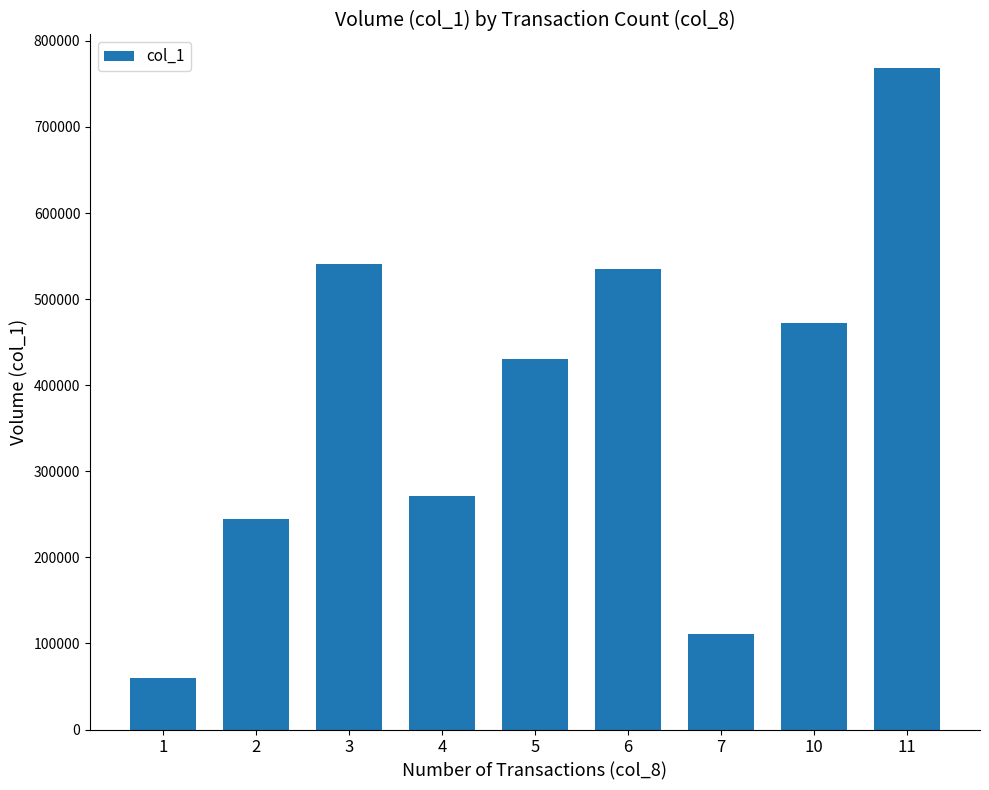

Where does the data first go above 430000?

3